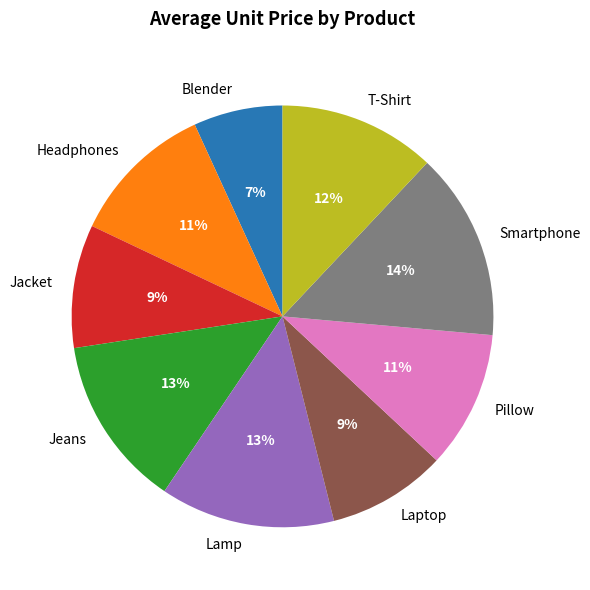

Count the number of slices in the pie.

9